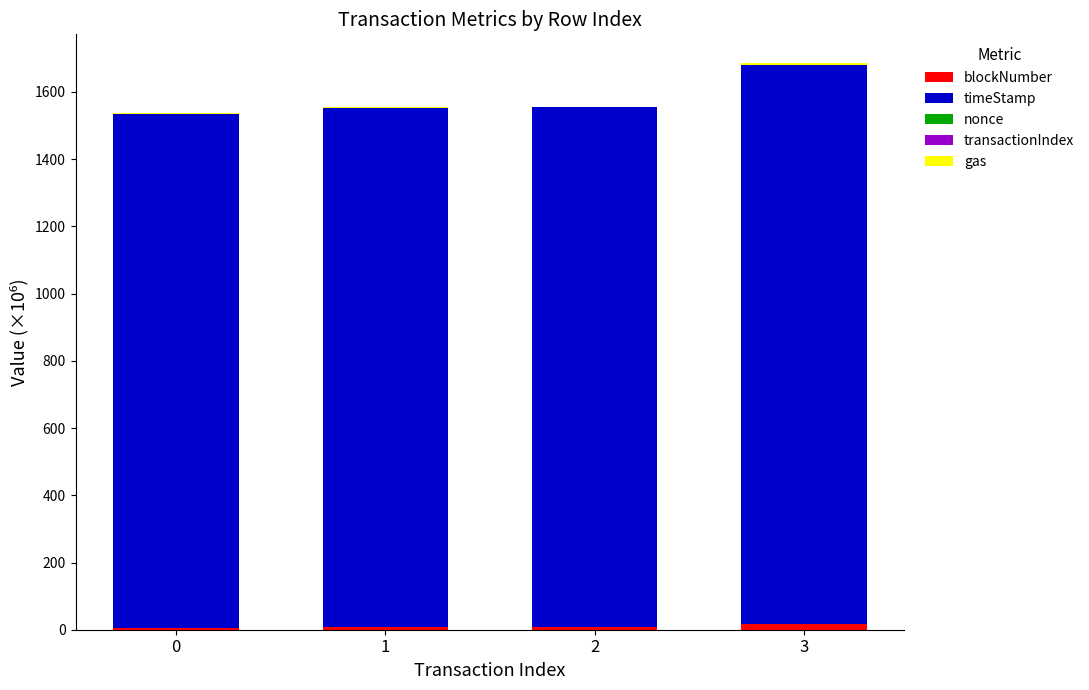

Between 0 and 2, which series saw the biggest shift?

timeStamp